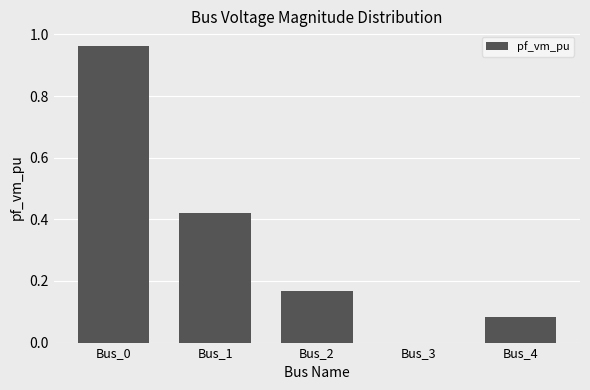

Count the number of categories in the chart.

5